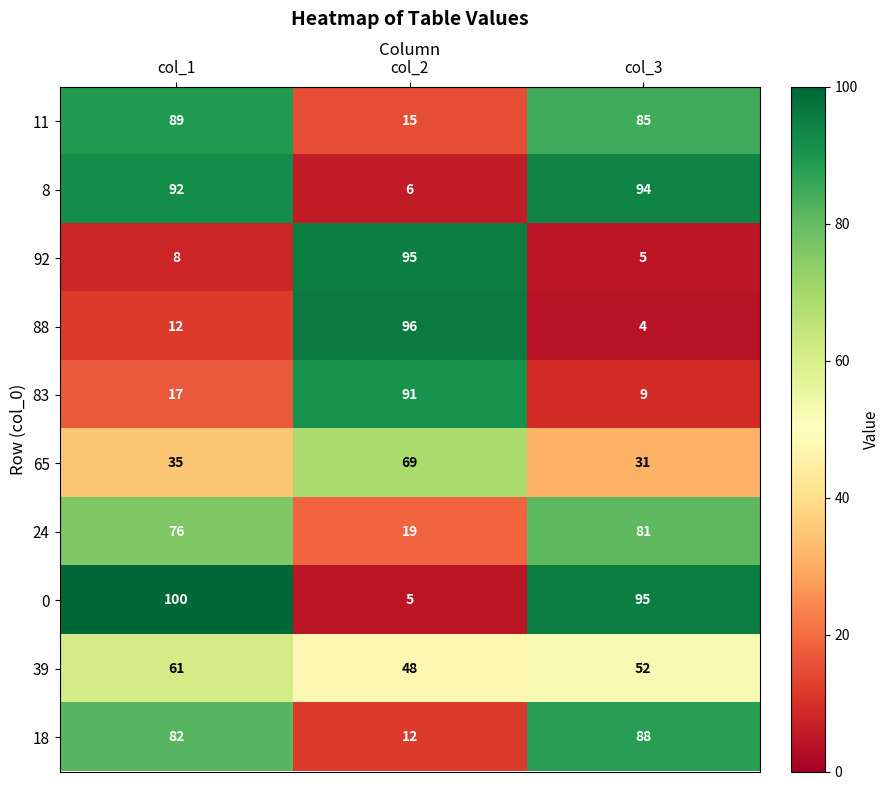

Count the number of data series in this chart.

10